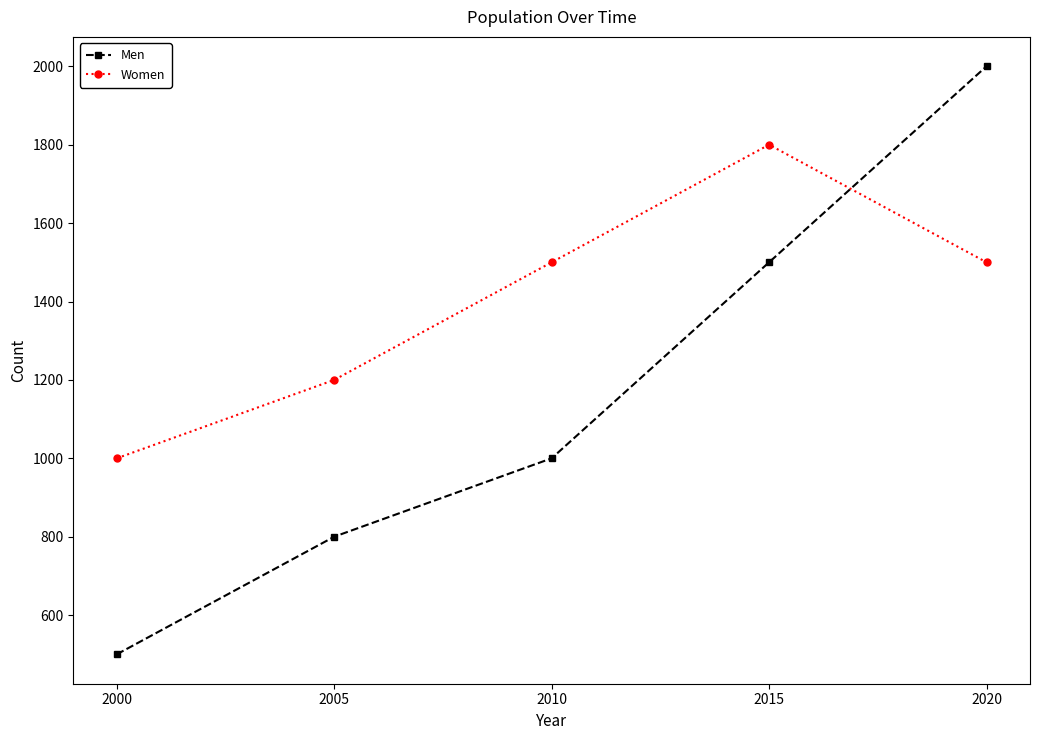

How many lines are shown in the chart?

2